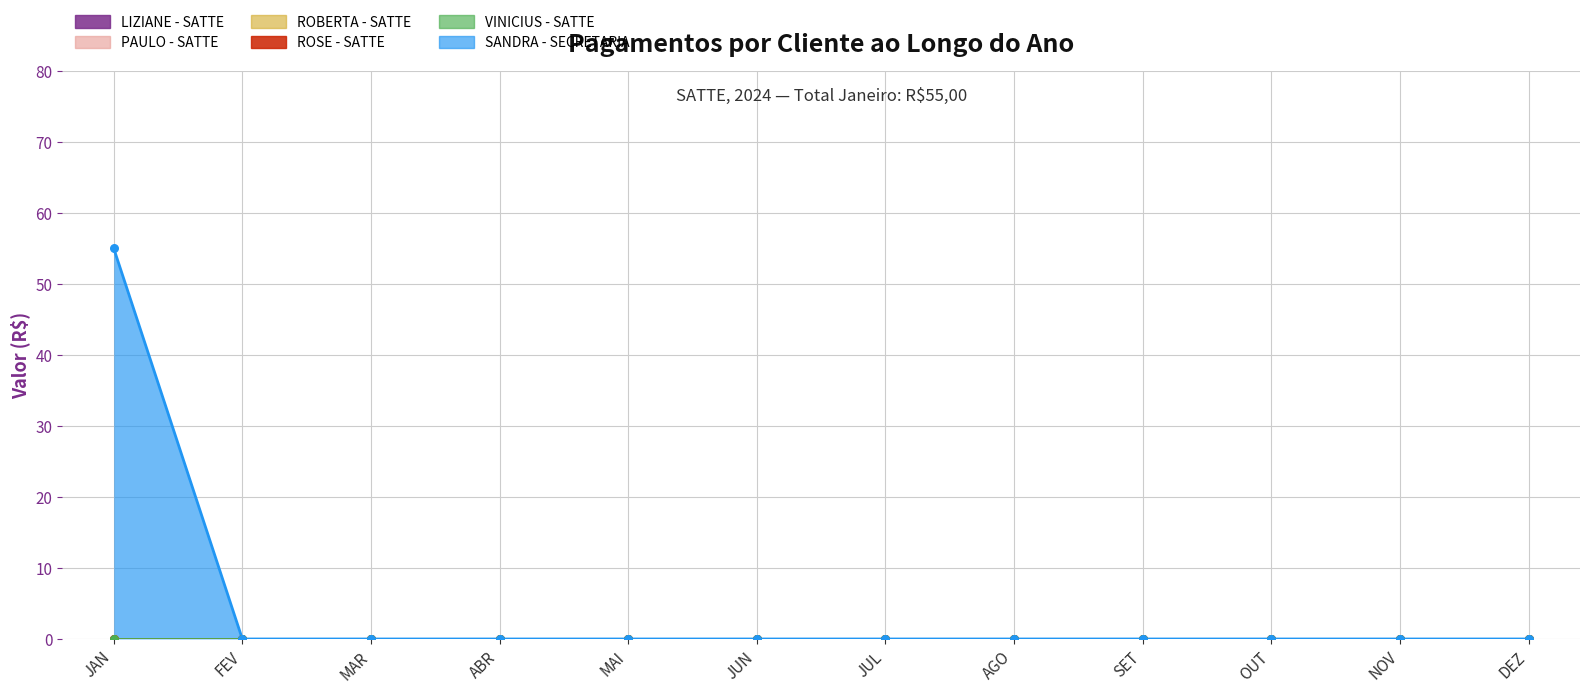

Which series reaches the maximum Y coordinate?

SANDRA - SECRETARIA